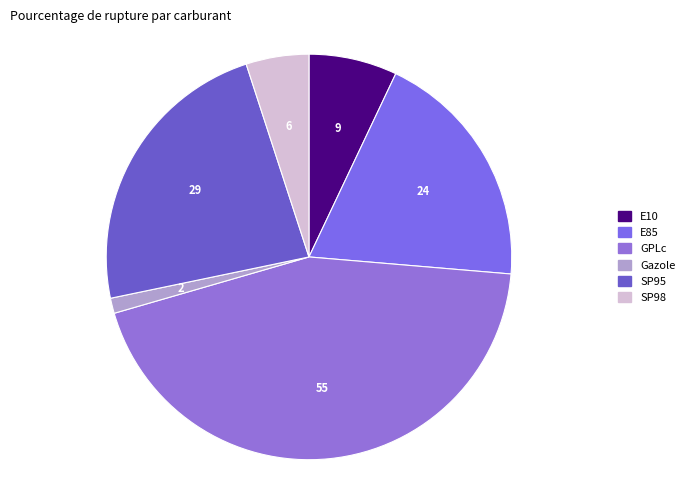

Between Gazole and E85, which is larger?

E85